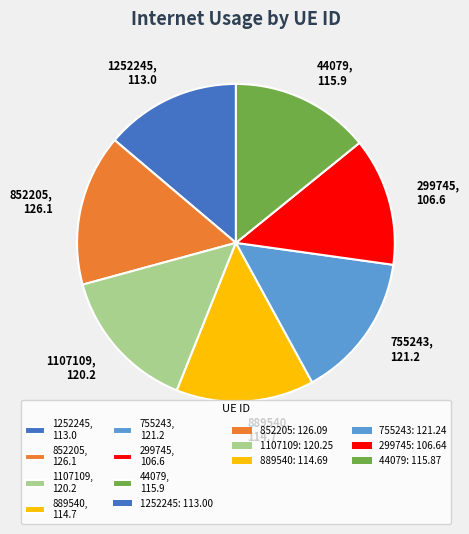

How many segments does this pie chart have?

7